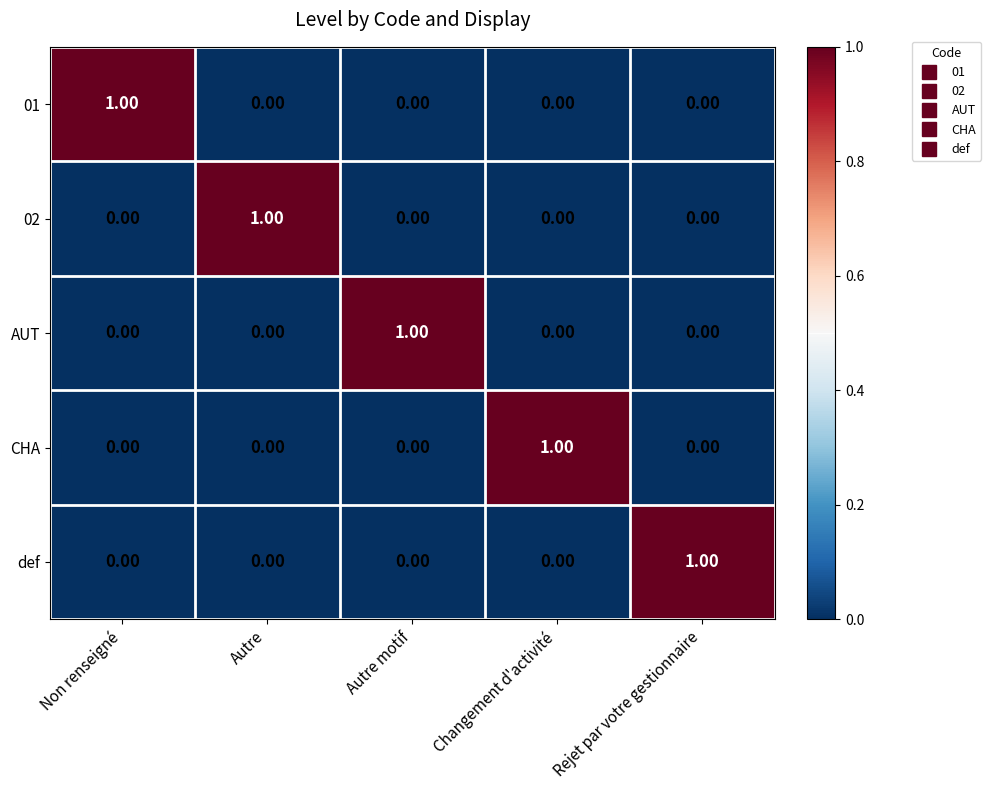

At how many categories does at least one series exceed 0?

5